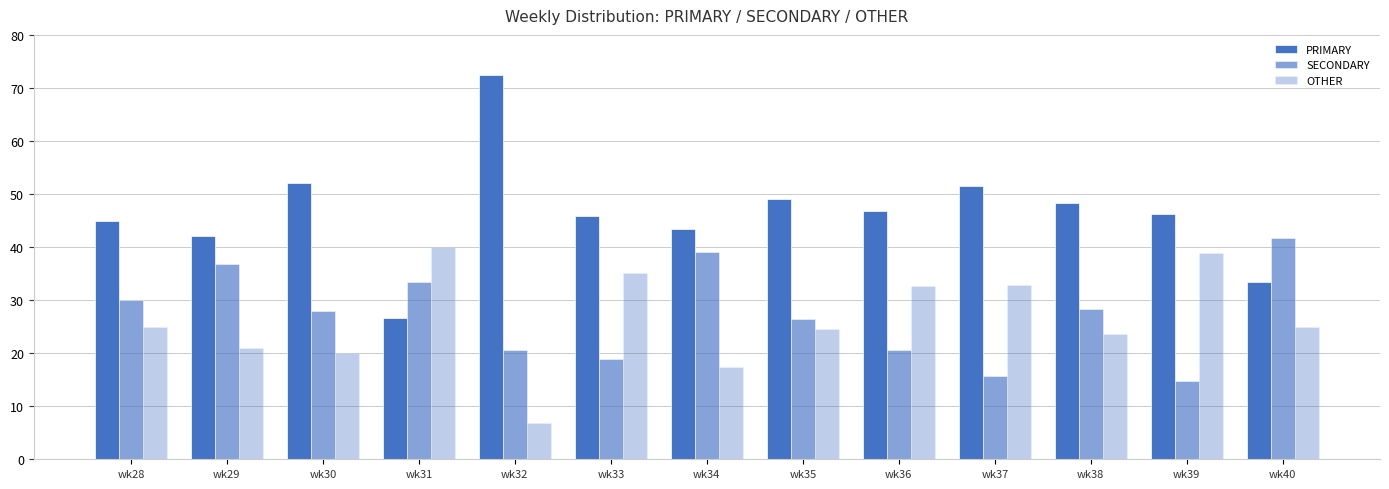

How many groups of bars are there?

13